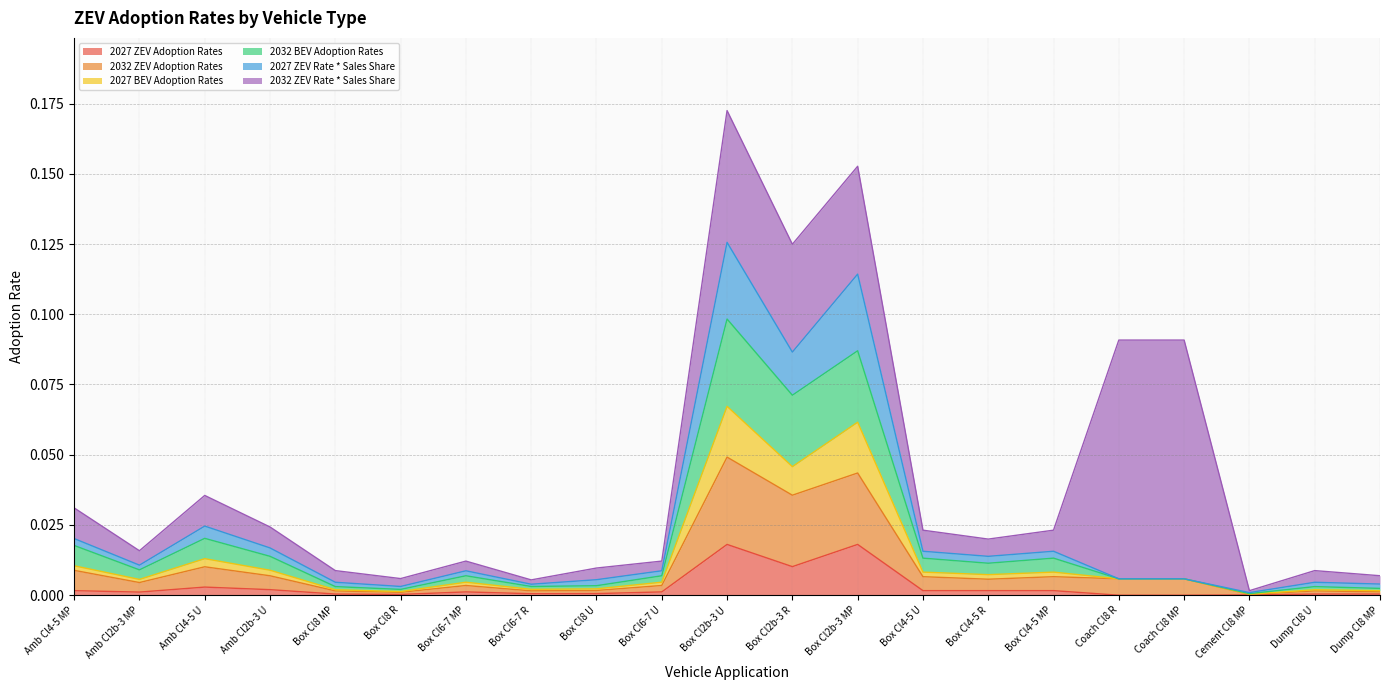

True or false: 2027 ZEV Rate * Sales Share and 2032 ZEV Adoption Rates intersect in this chart.

False